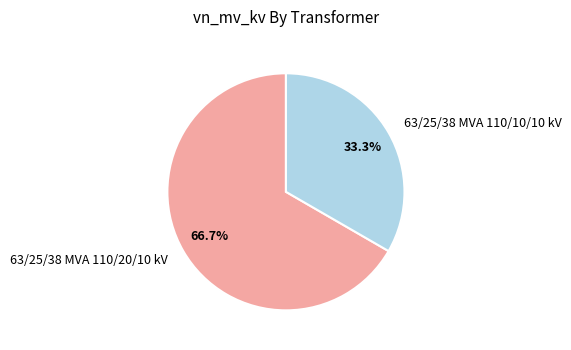

To the nearest percent, what percentage of the pie is 63/25/38 MVA 110/20/10 kV?

67%